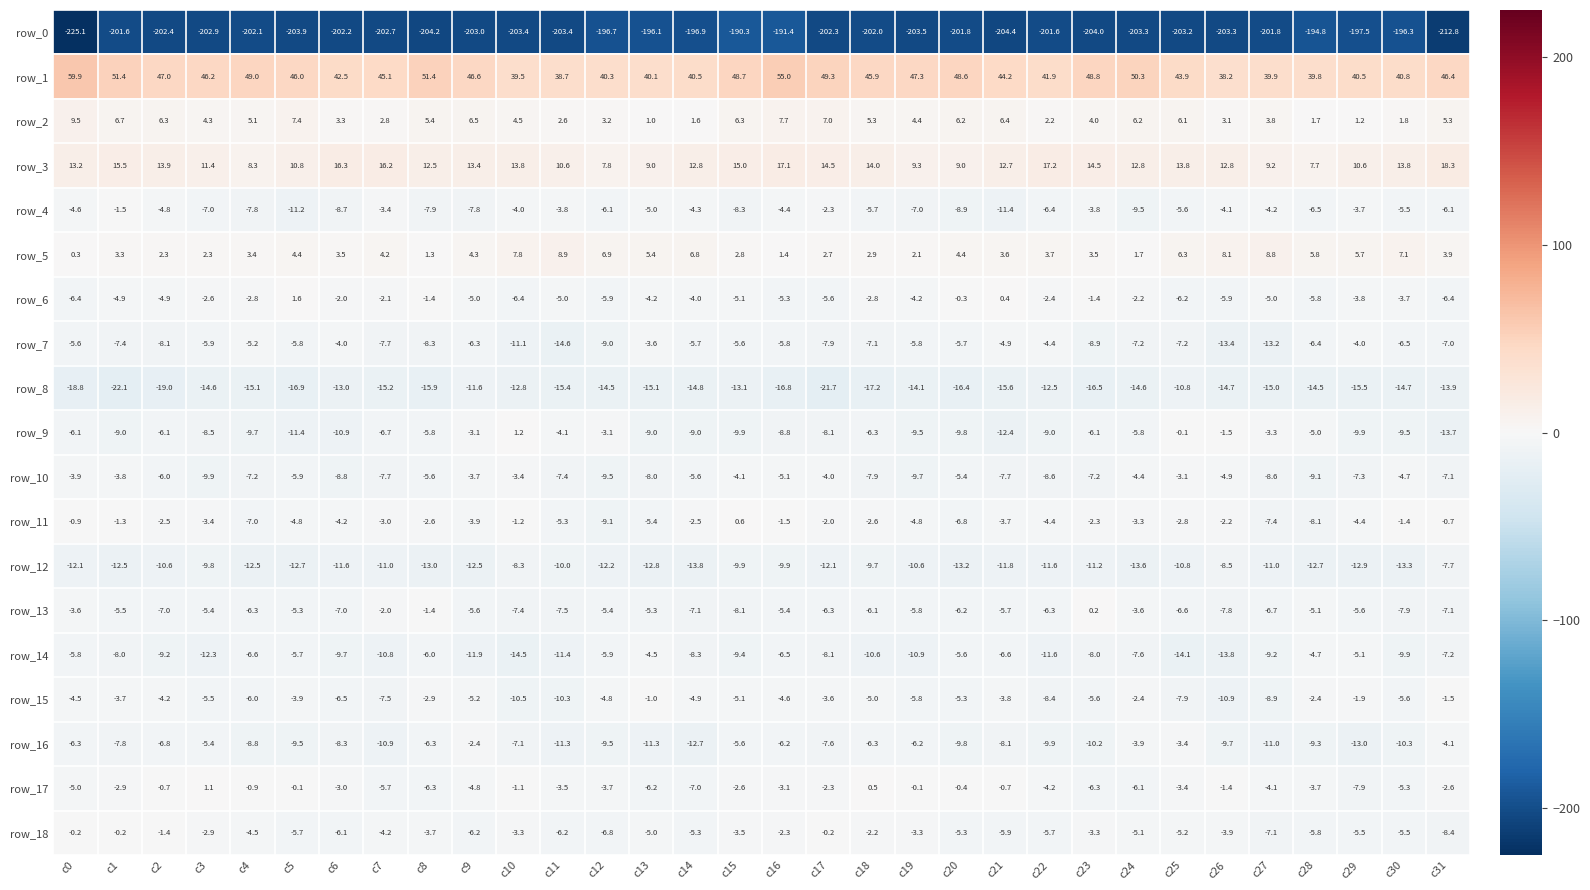

Which series changed the most between c10 and c18?

row_9